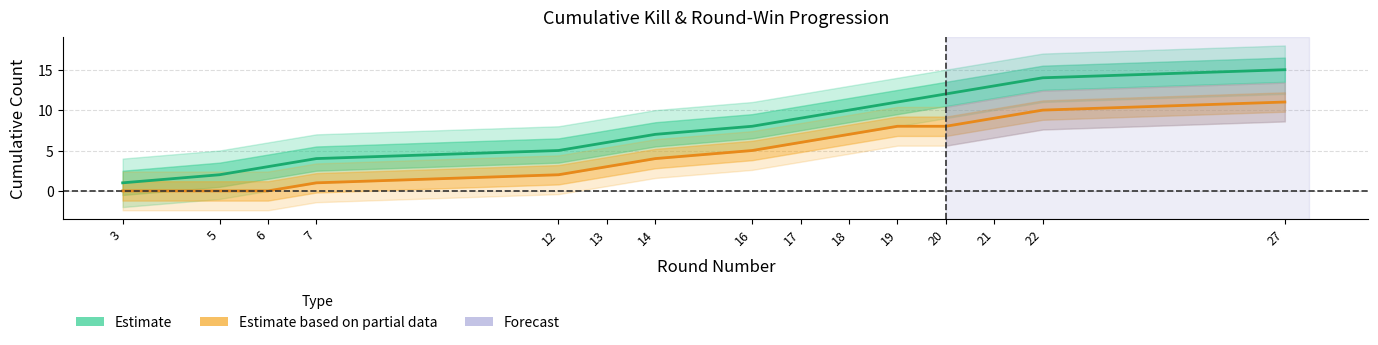

Between 13 and 16, which is larger?

16